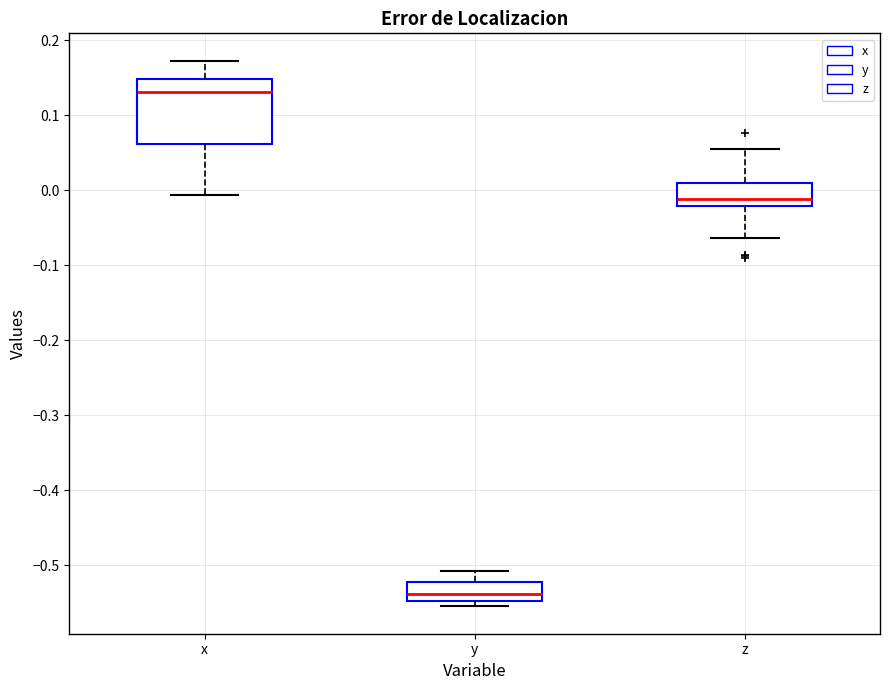

Where is the lower edge of the box for z on the y-axis? The values are not printed on the chart, so give them approximately, as read against the axis.

-0.02